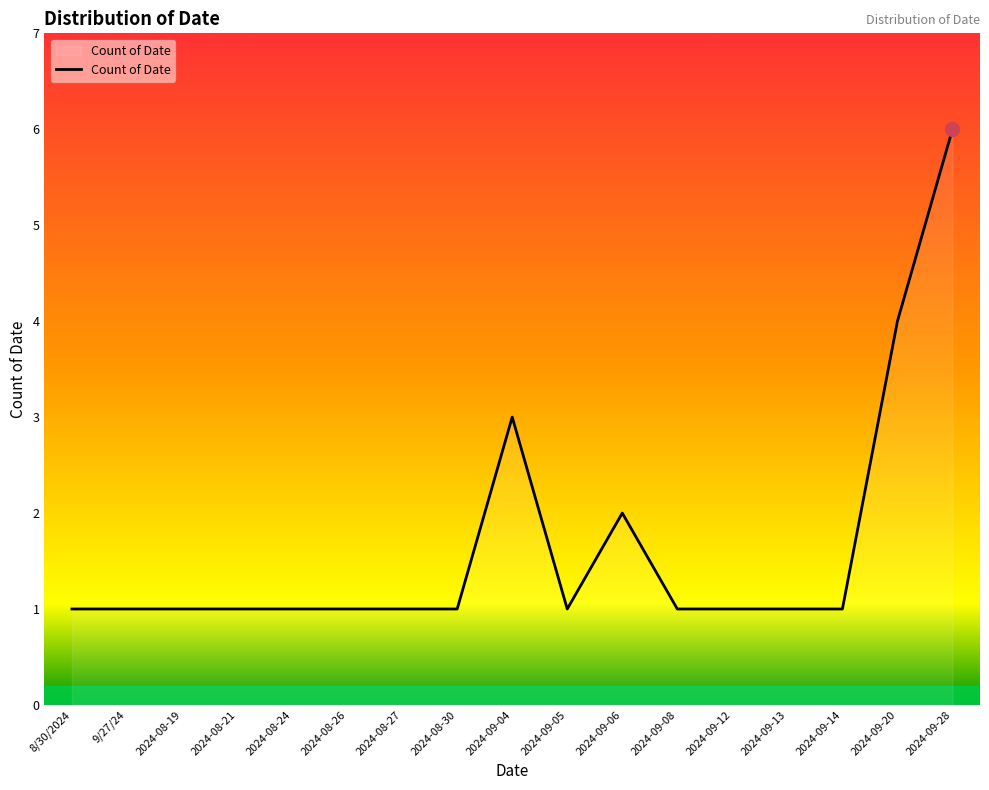

Reading left to right, transcribe all the data shown in this chart.

8/30/2024=1	9/27/24=1	2024-08-19=1	2024-08-21=1	2024-08-24=1	2024-08-26=1	2024-08-27=1	2024-08-30=1	2024-09-04=3	2024-09-05=1	2024-09-06=2	2024-09-08=1	2024-09-12=1	2024-09-13=1	2024-09-14=1	2024-09-20=4	2024-09-28=6